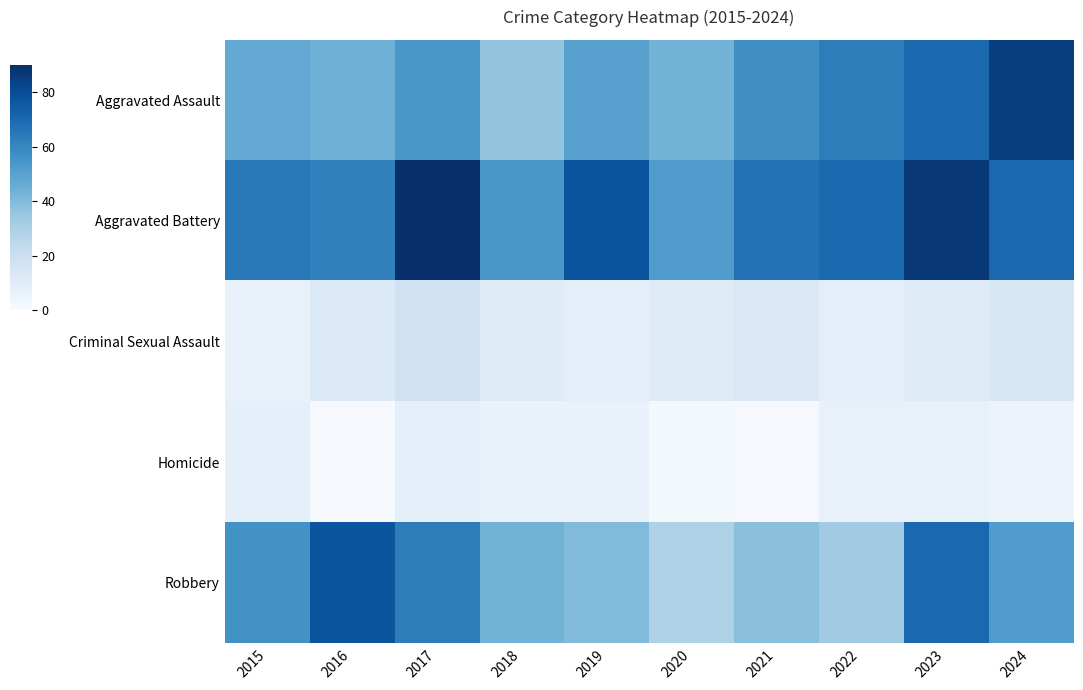

Which label corresponds to the smallest value in the chart?

2016